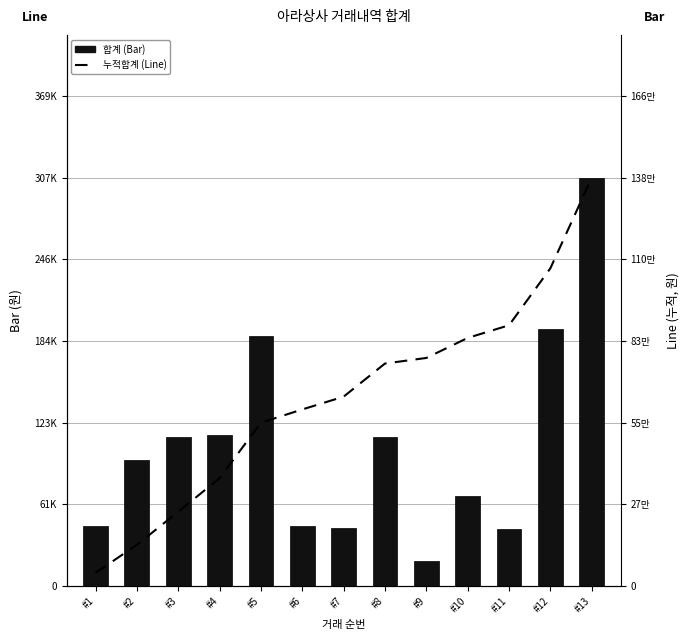

At how many categories does at least one series exceed 1022352?

2